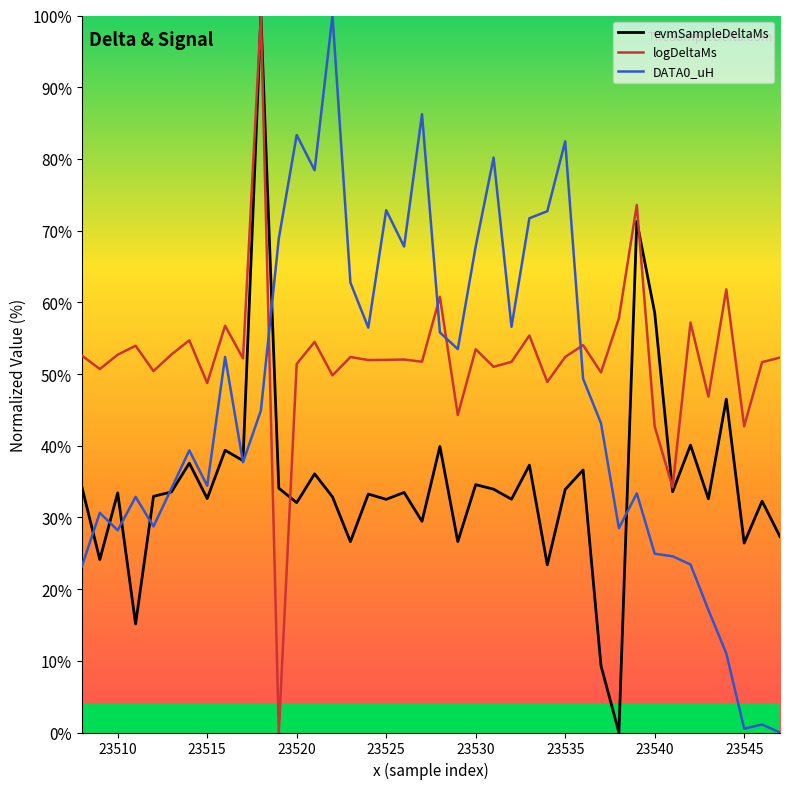

How many lines are shown in the chart?

3